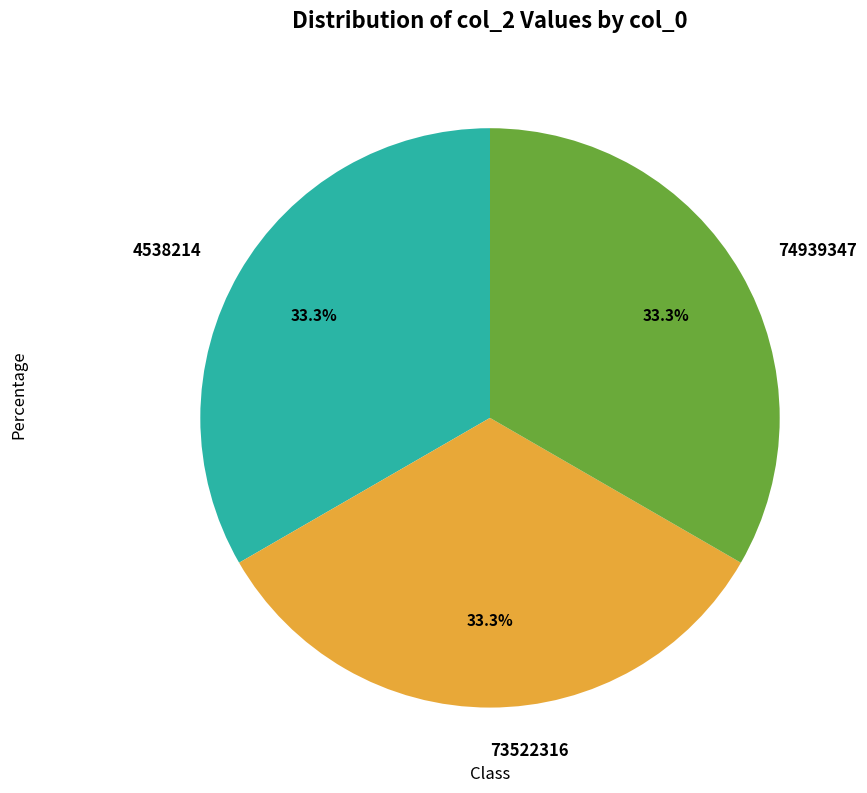

To the nearest percent, what is the average slice percentage?

33%